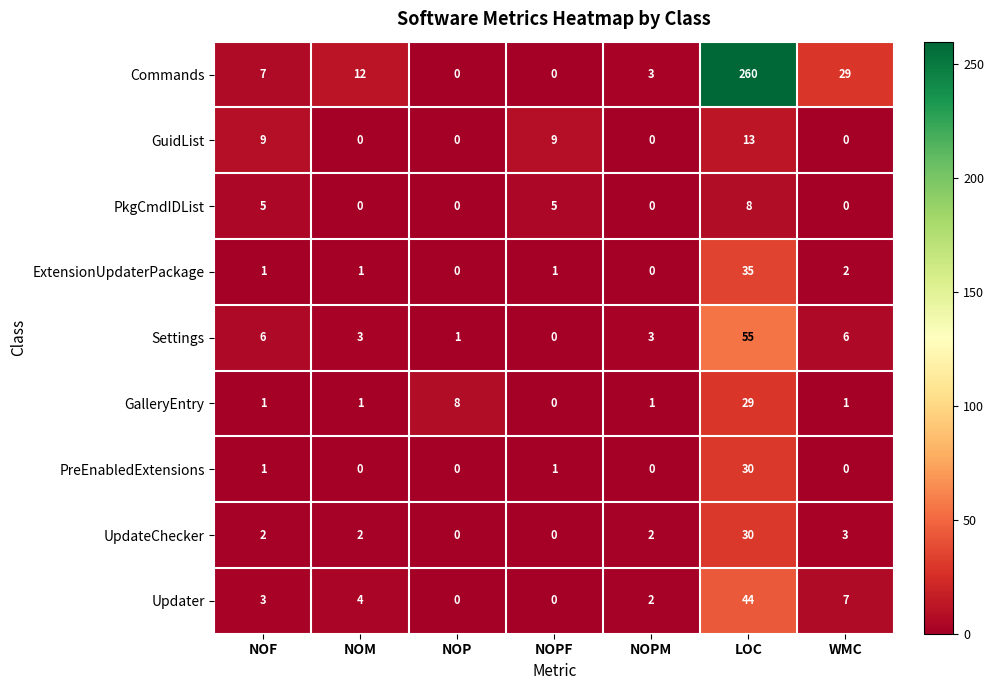

The value of PreEnabledExtensions at LOC is 30. True or false?

True